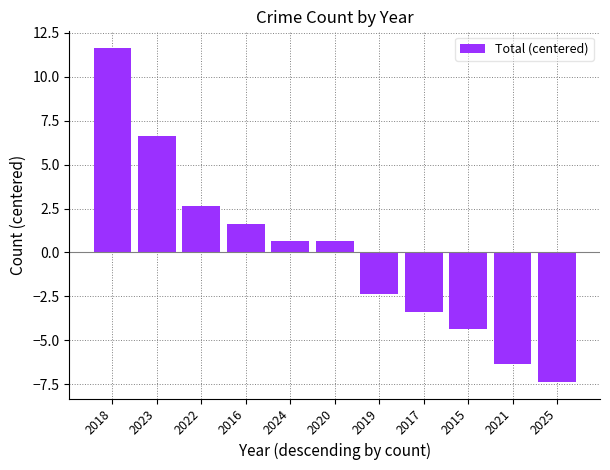

What is the change in value from 2023 to 2021?

-13.0